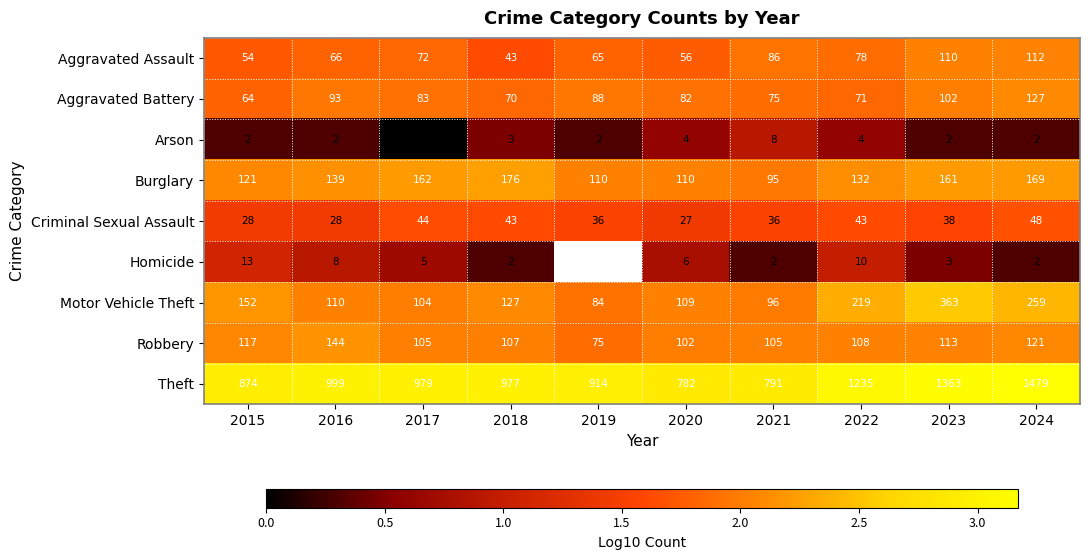

Rank the categories by Motor Vehicle Theft value from lowest to highest.

2019, 2021, 2017, 2020, 2016, 2018, 2015, 2022, 2024, 2023